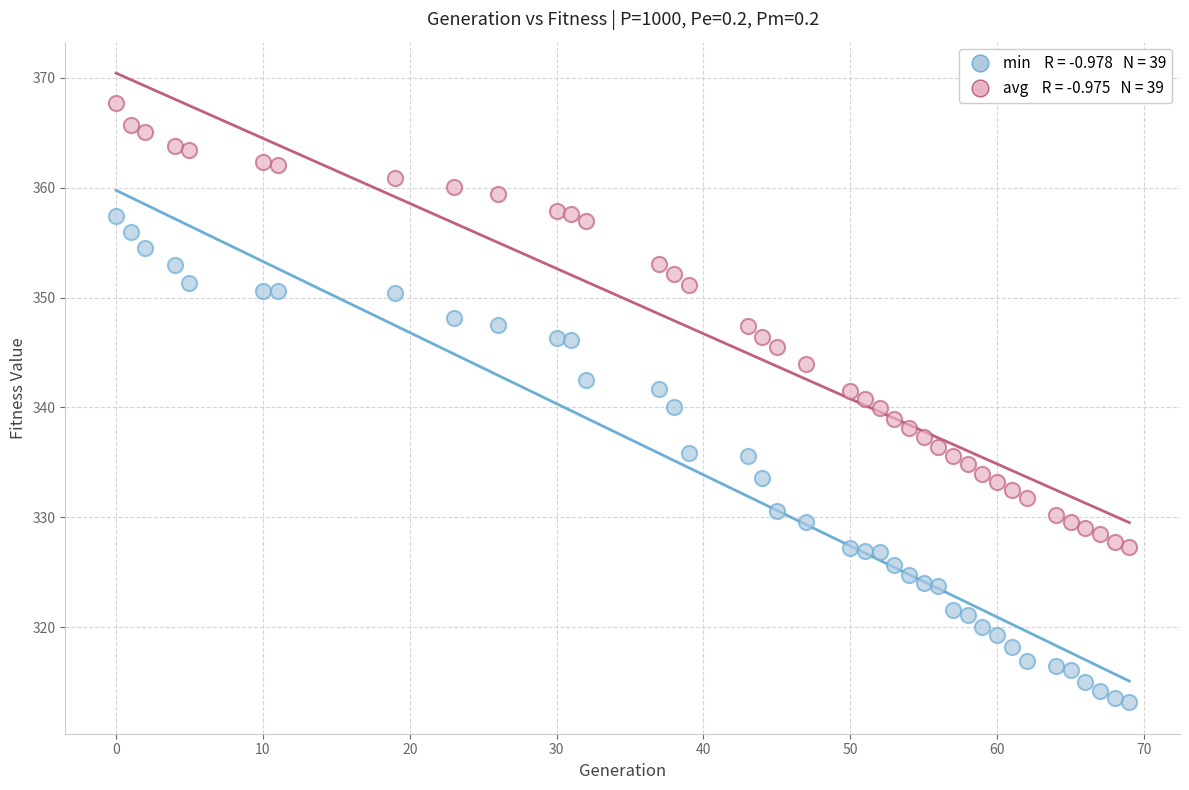

Across all data points, what is the range of Y values (max minus min)?

54.6